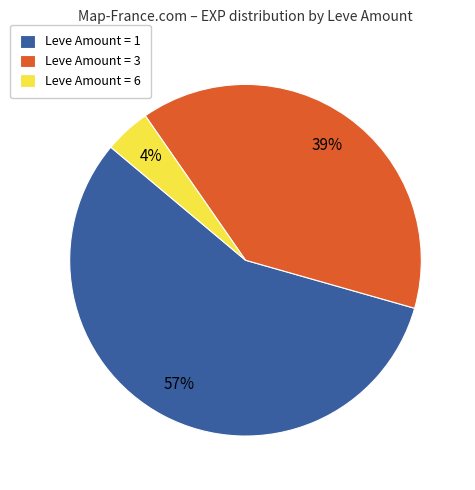

Is the sum of Leve Amount = 1 and Leve Amount = 3 greater than half?

Yes